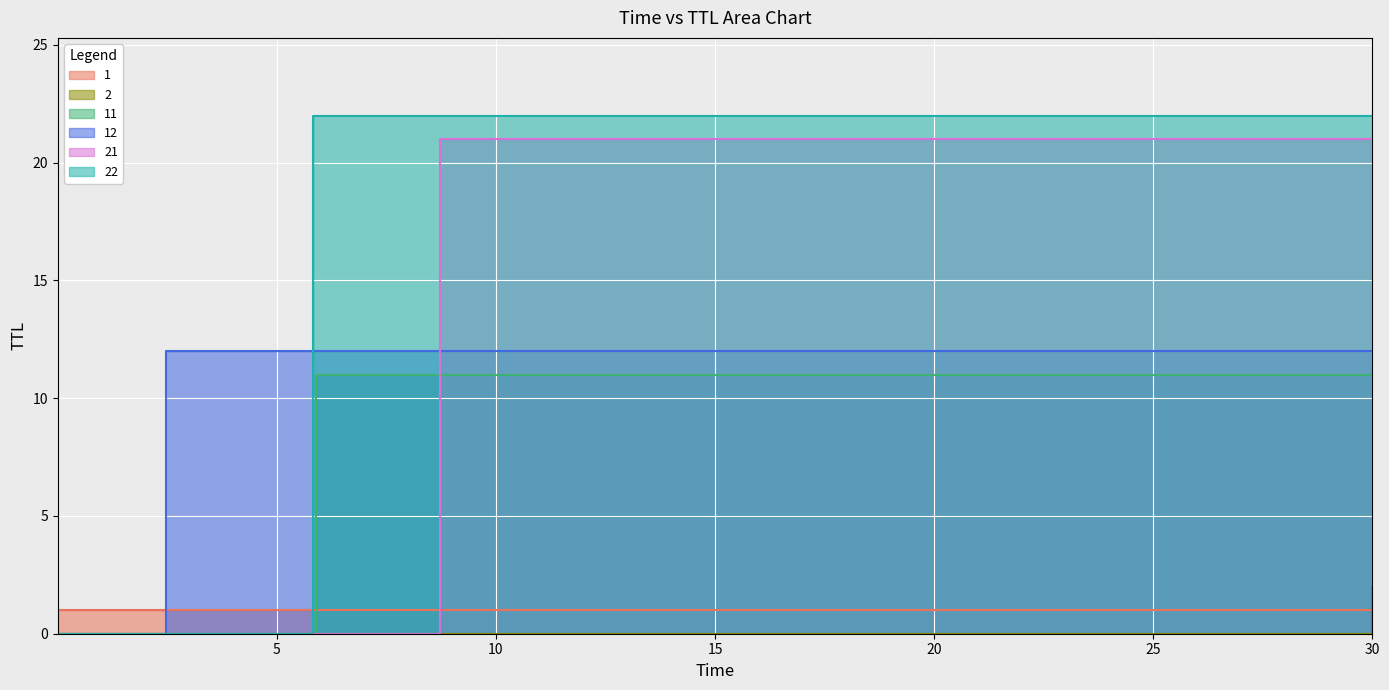

True or false: TTL_1 and TTL_2 intersect in this chart.

False